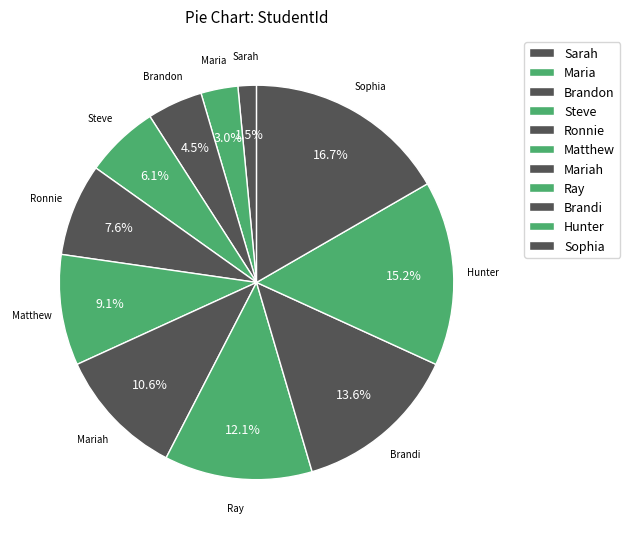

True or false: Brandi accounts for 5% of the total.

False